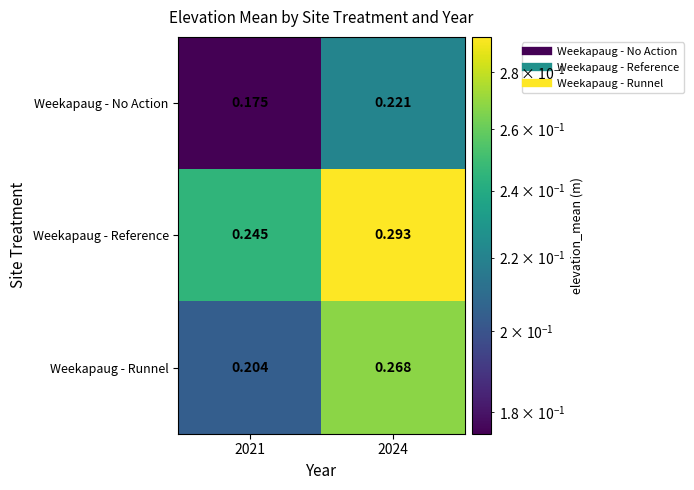

Rank the series by their maximum value, from highest to lowest.

Weekapaug - Reference, Weekapaug - Runnel, Weekapaug - No Action